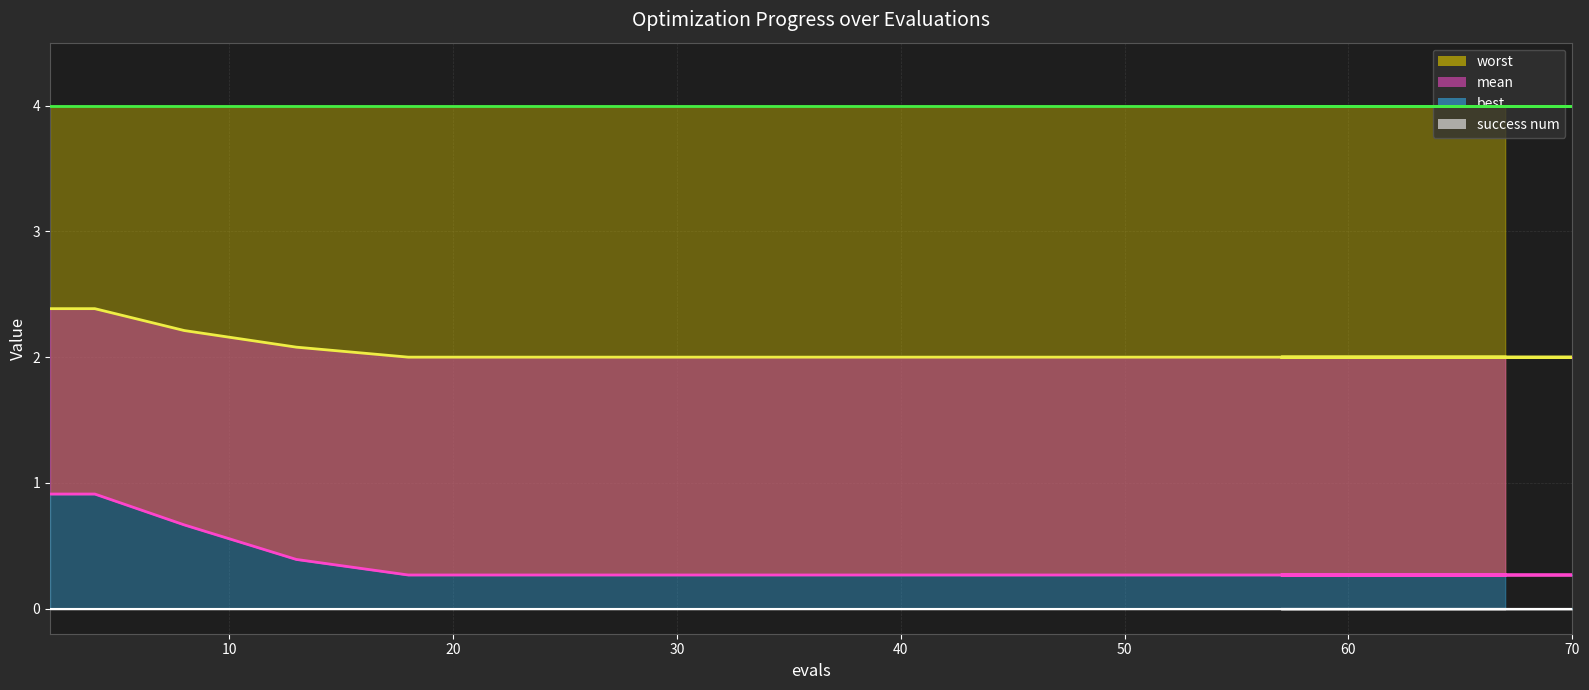

At which category is the sum across all series the highest?

2